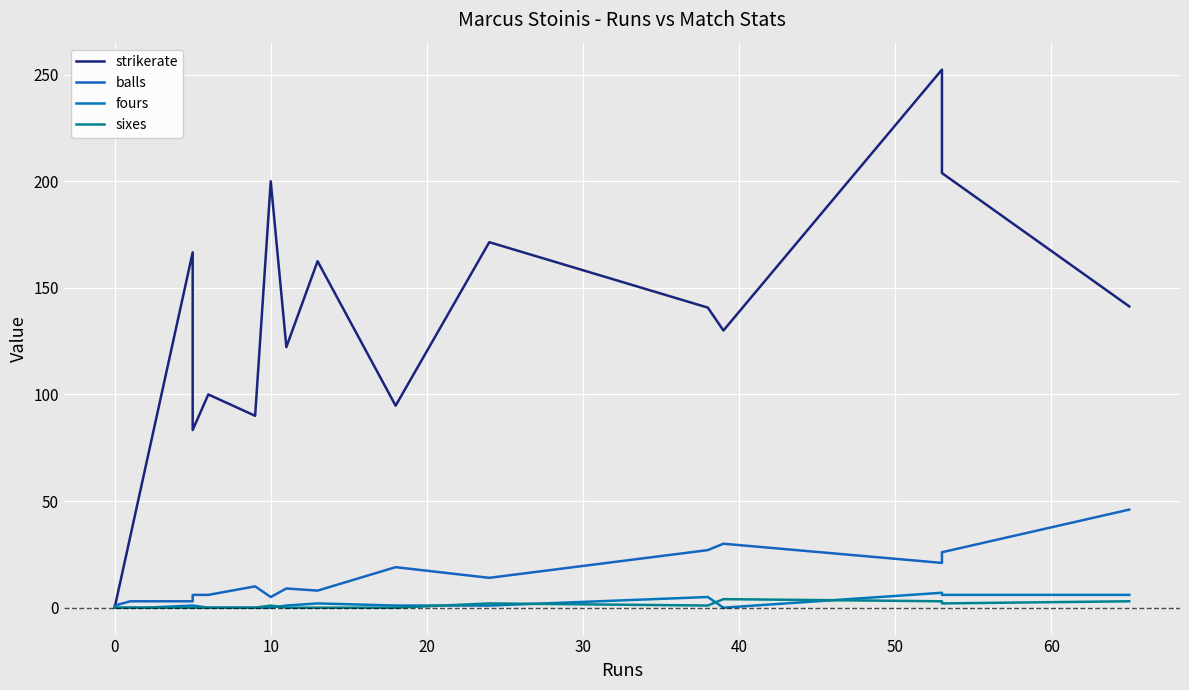

What are all the series names shown in the legend?

strikerate, balls, fours, sixes